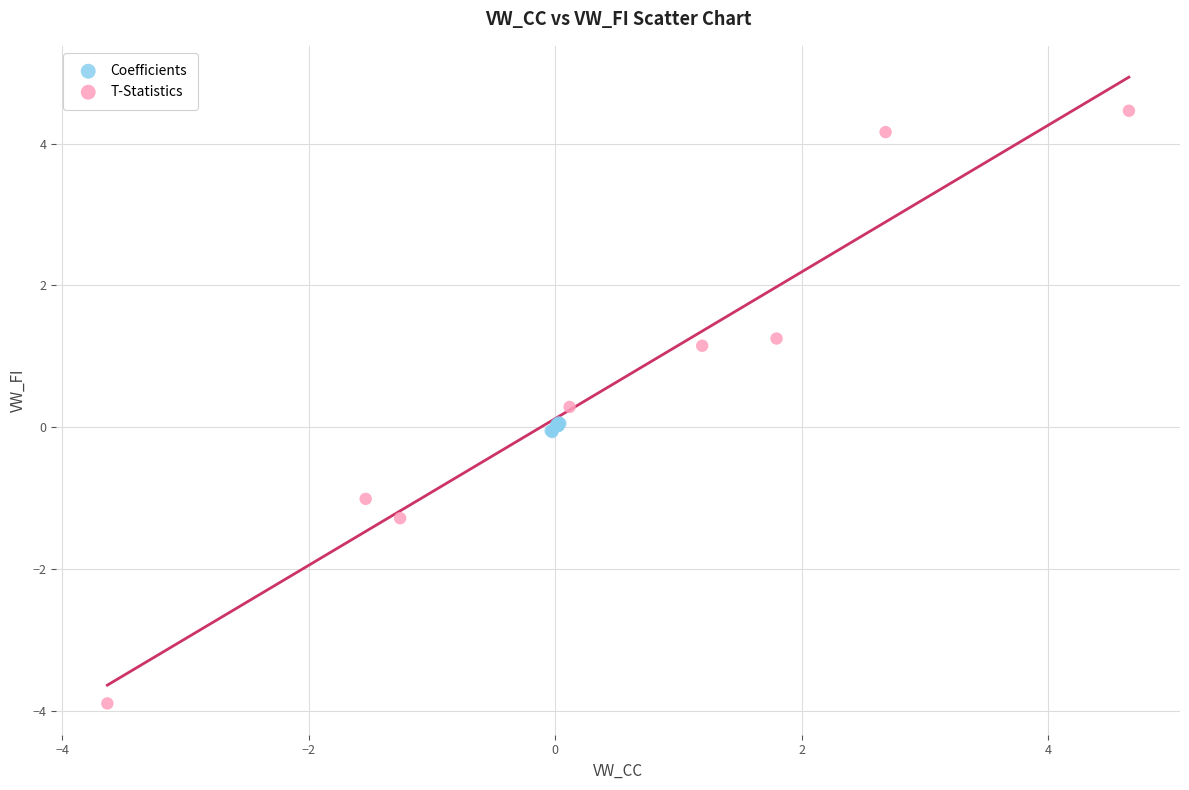

Which series contains the lowest Y value?

T-Statistics